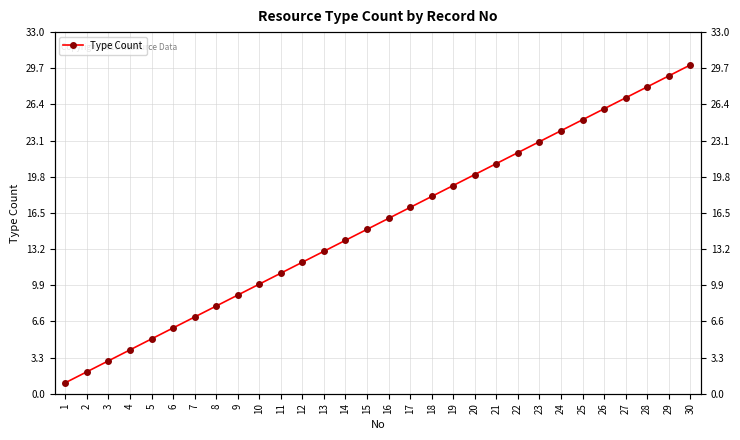

Read the value at 1.

1